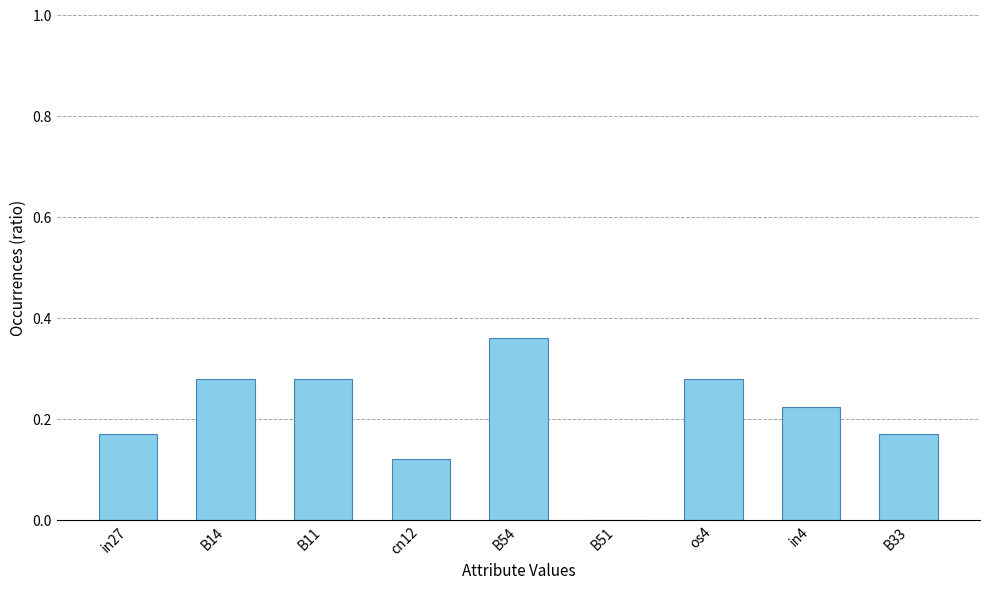

What is the change in value from in27 to B14?

+0.1